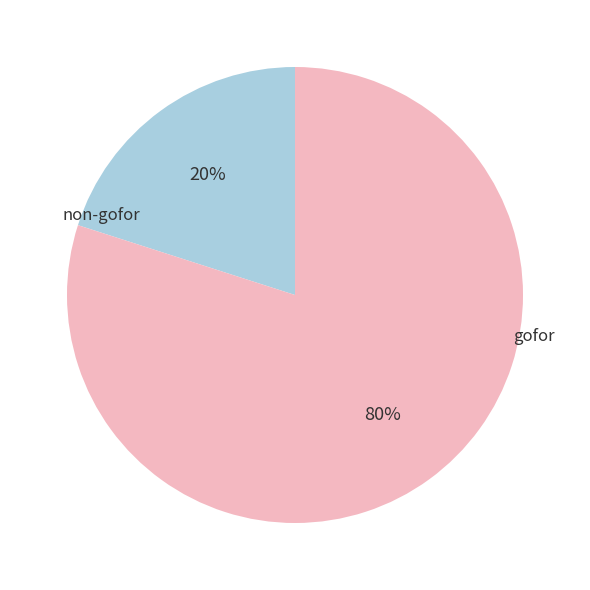

Combined, do non-gofor and gofor account for over 50%?

Yes